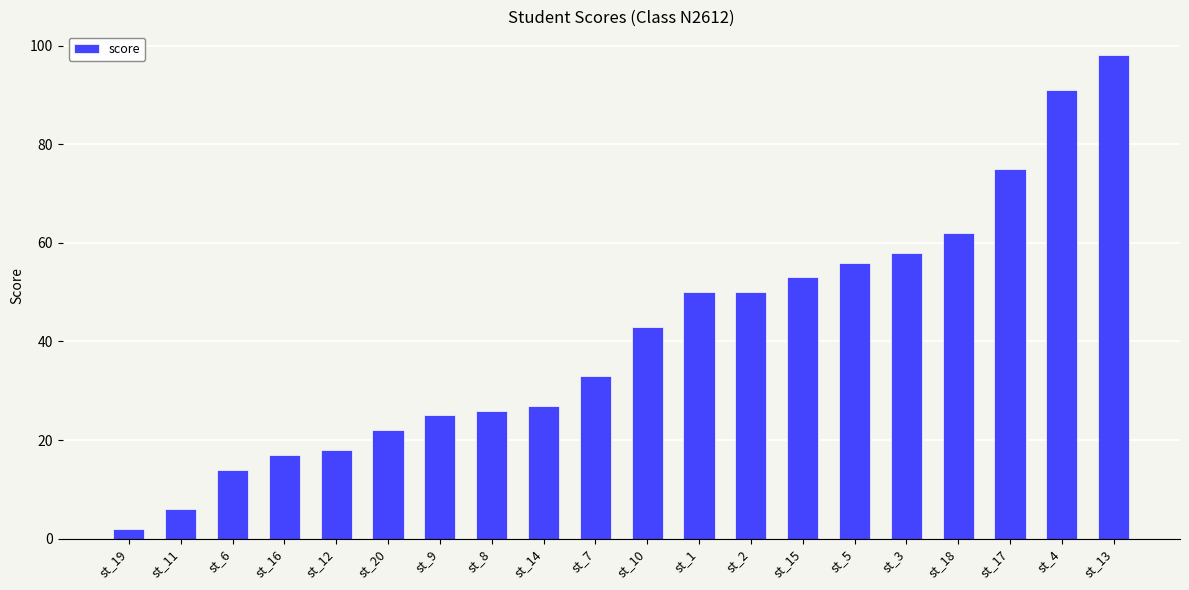

What is the smallest value displayed?

2